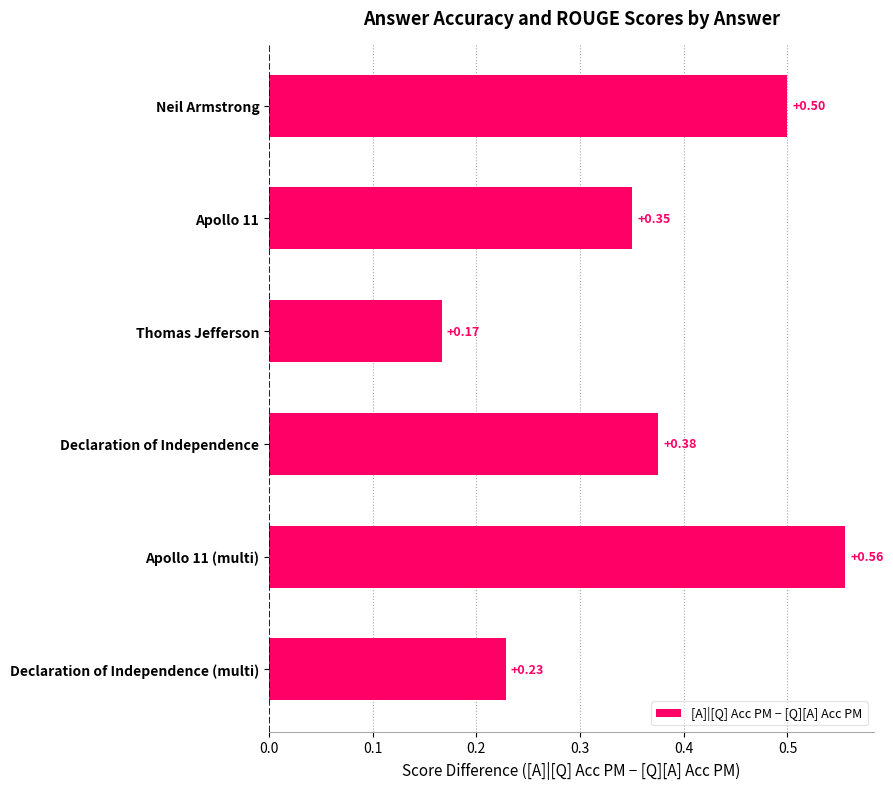

Where is the data nearest to the value 0?

Thomas Jefferson